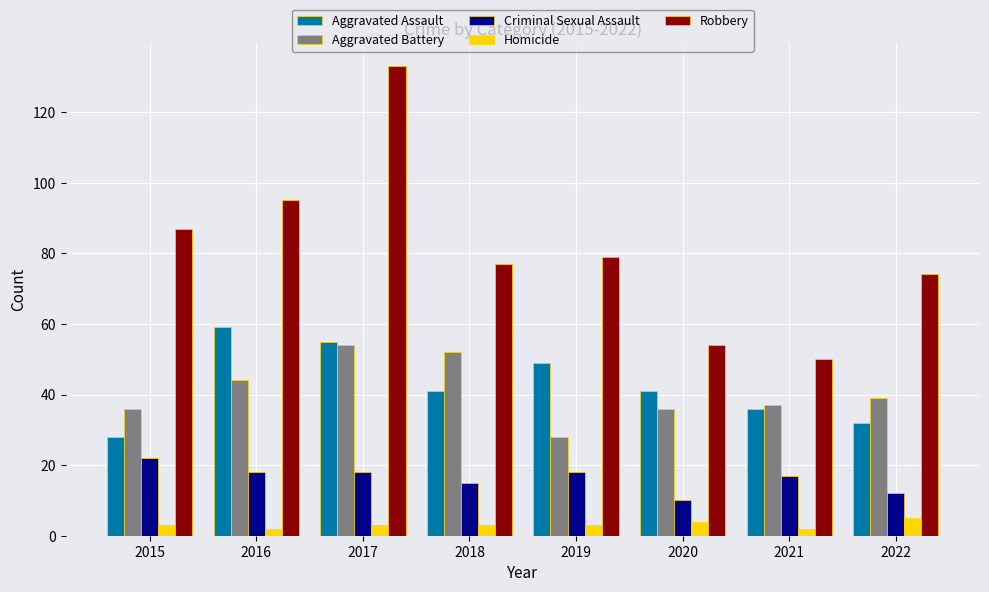

Which series has the largest total across all categories?

Robbery